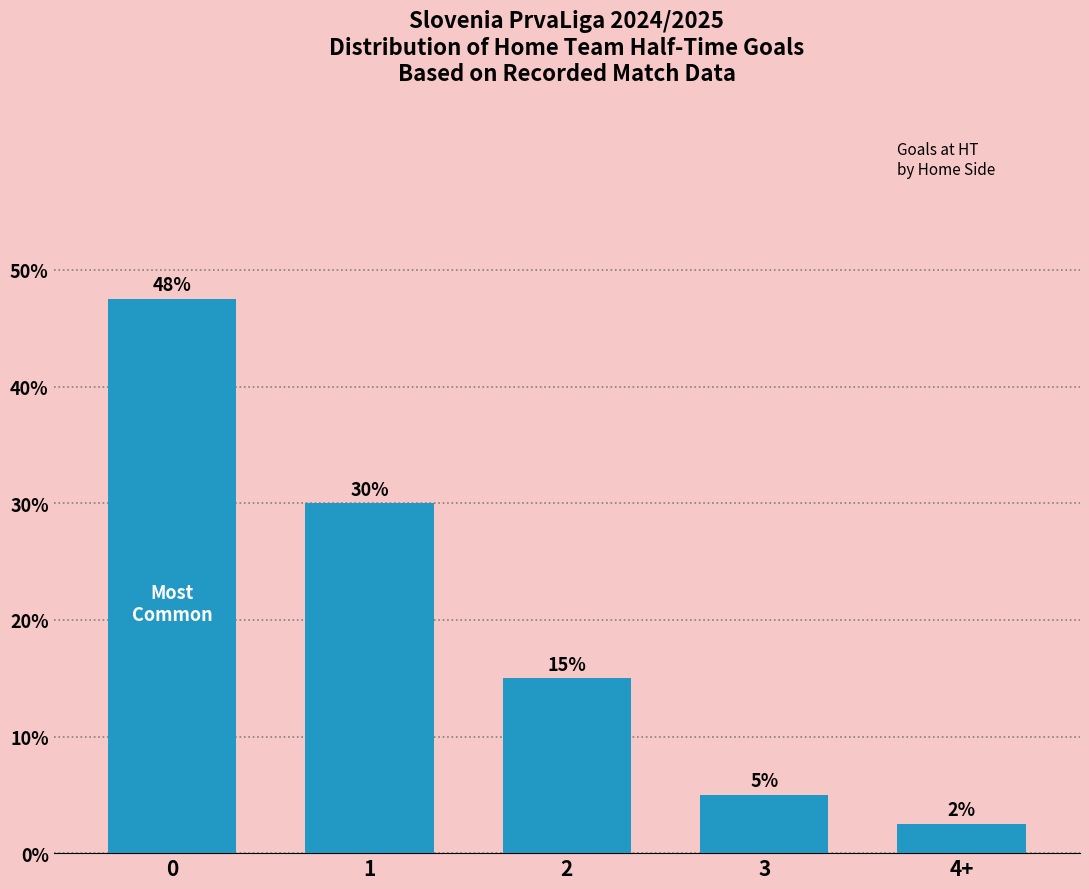

What is the sum of the values at 0 and 3?

52.5